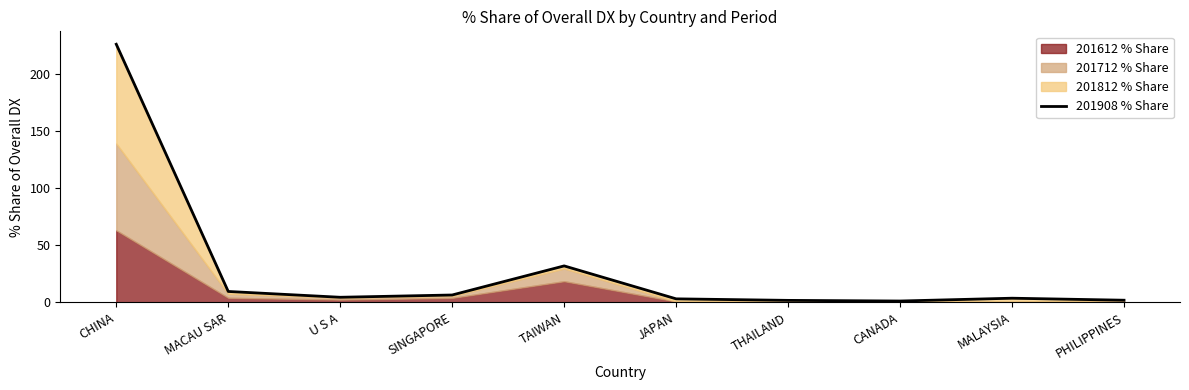

True or false: there are more than 0 points higher than both neighbors.

True